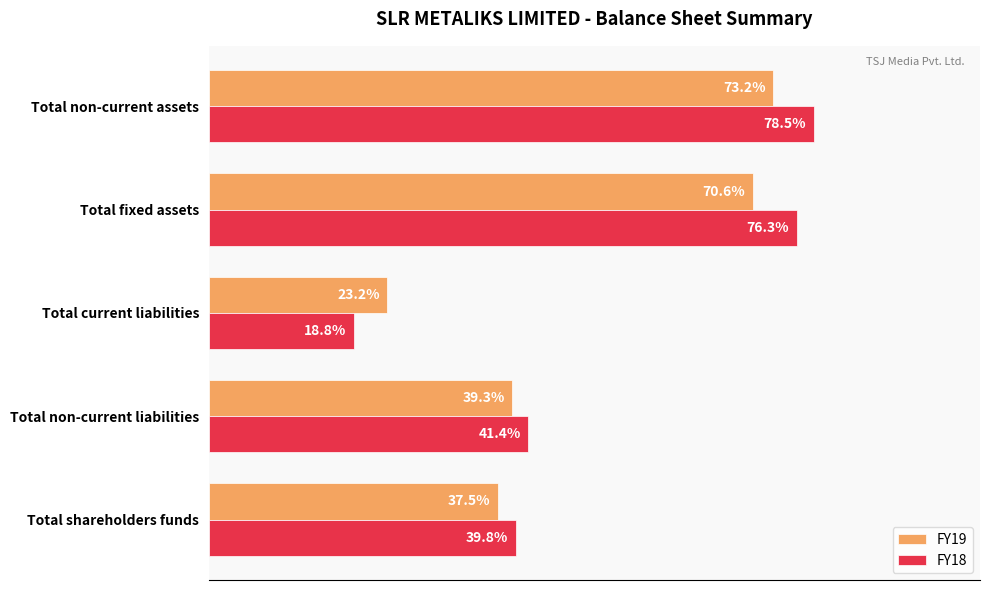

Which series has the largest total across all categories?

FY18